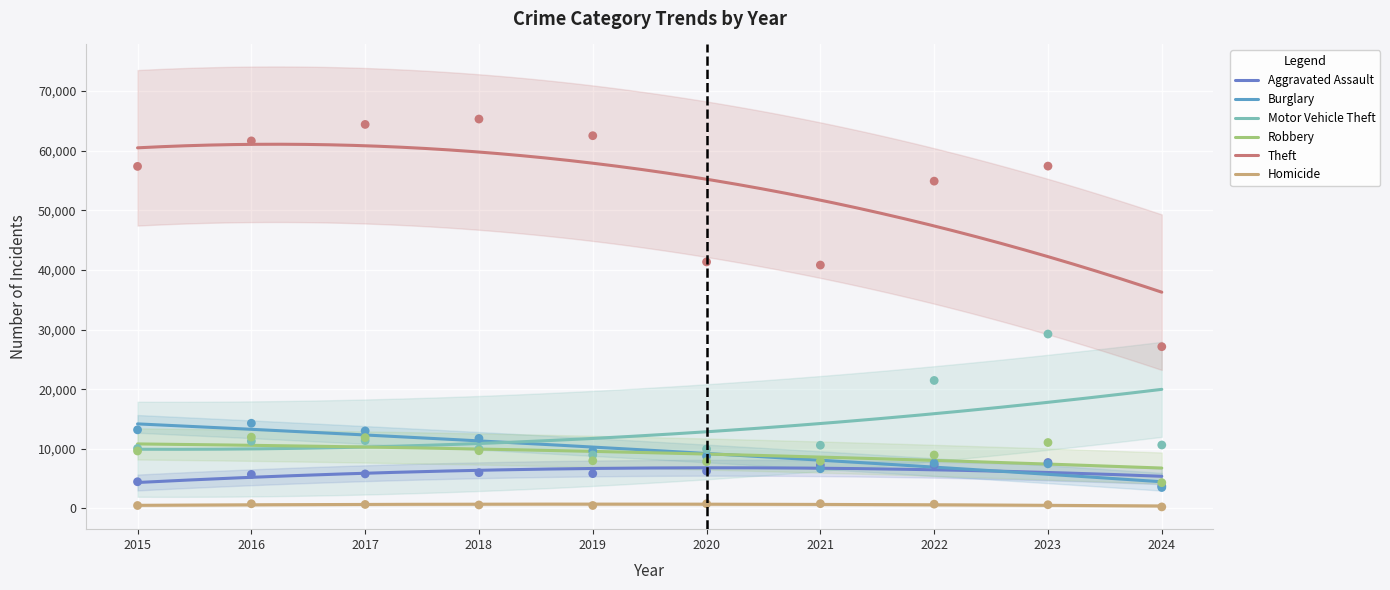

What are all the series names shown in the legend?

Aggravated Assault, Burglary, Motor Vehicle Theft, Robbery, Theft, Homicide